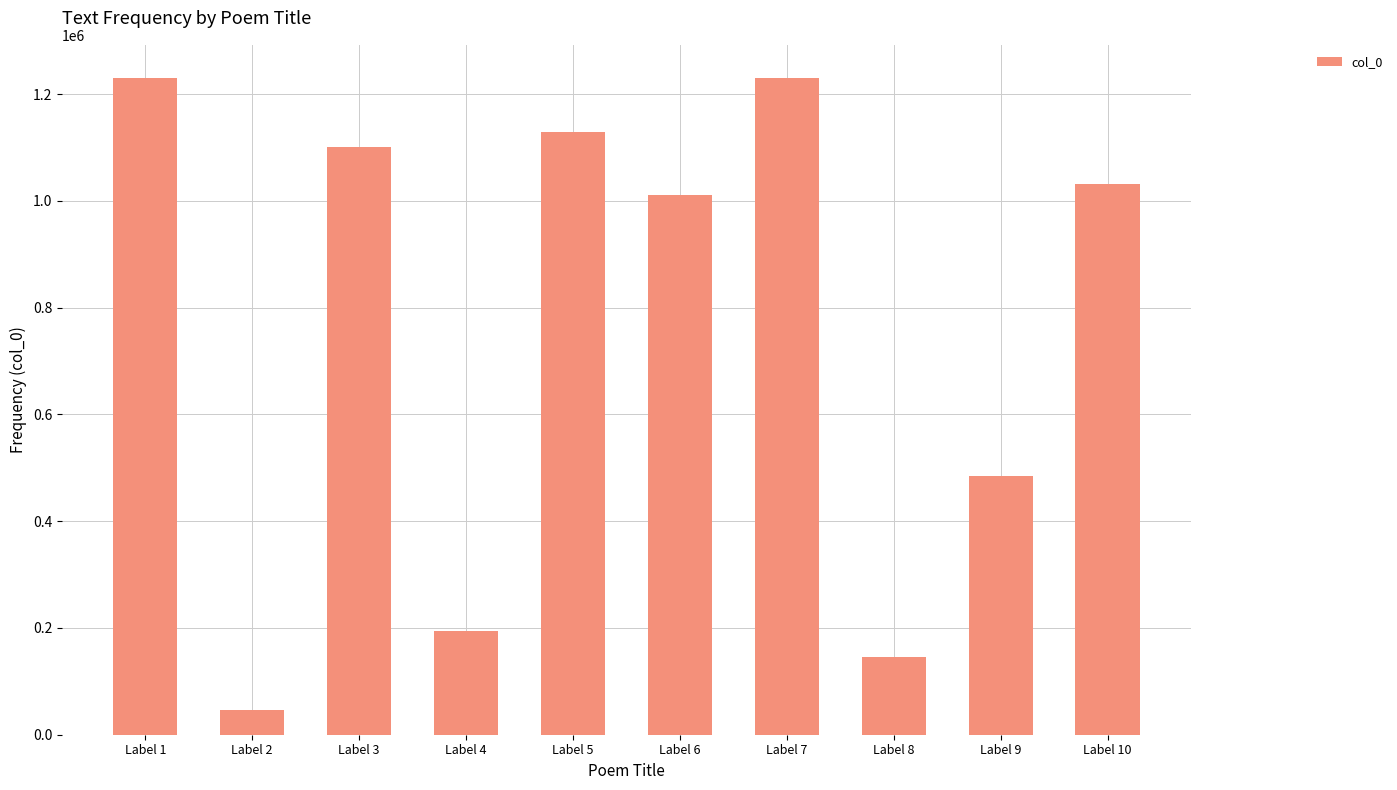

What is the value of the 1st bar from the left?

1230796